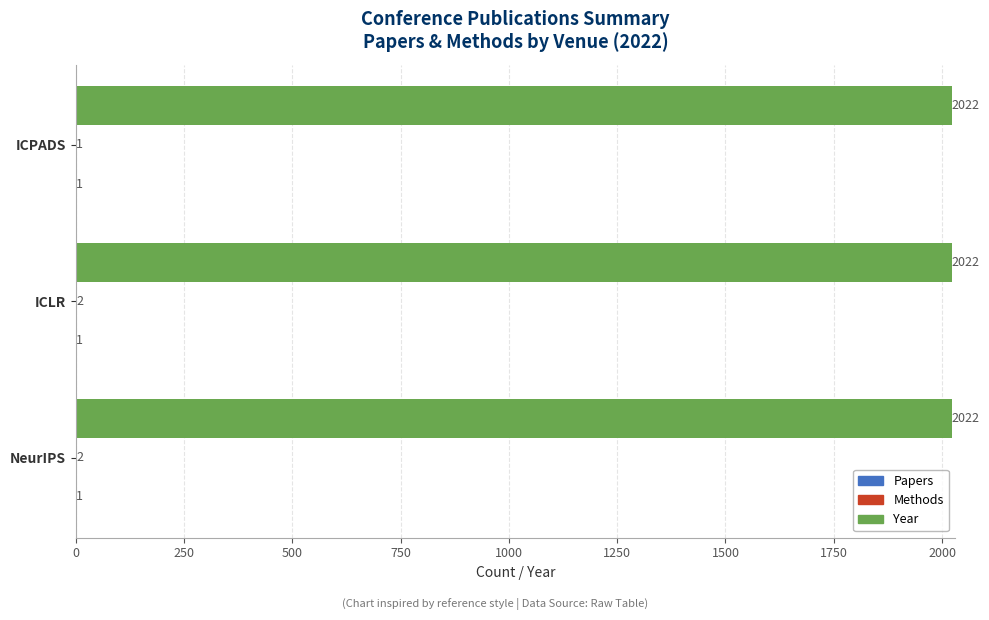

Is it true that Year equals 1091 at ICLR?

False